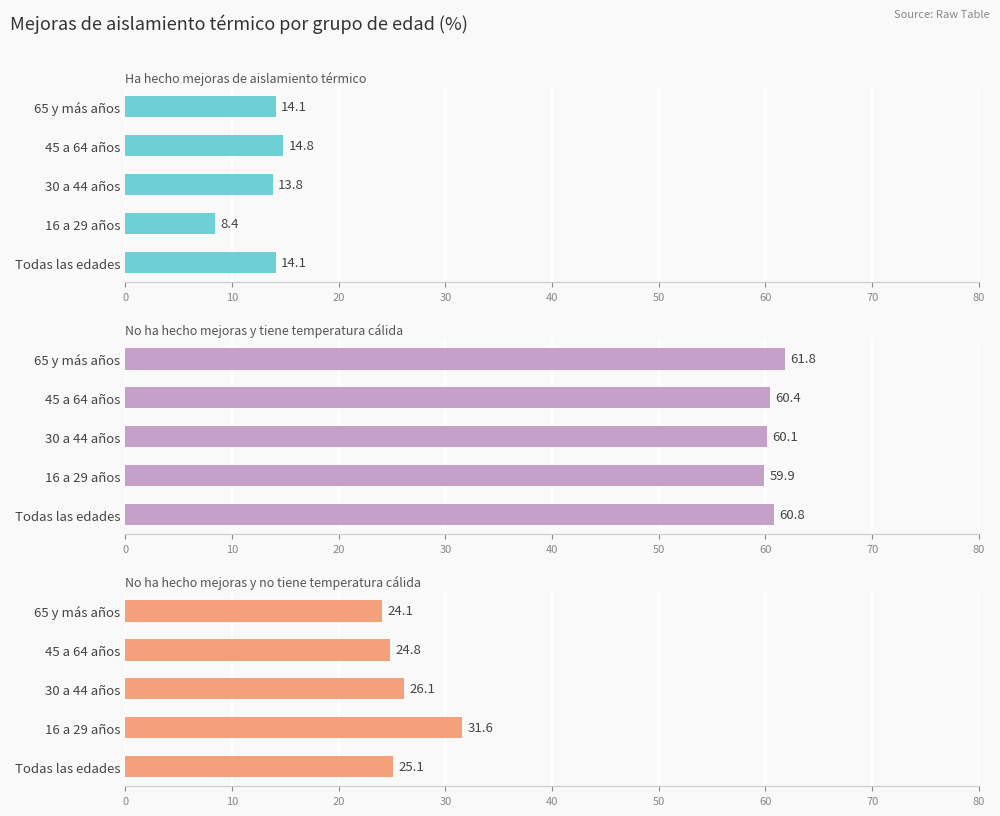

Is it true that Ha hecho mejoras de aislamiento térmico… equals 6.3 at 30 a 44 años?

False